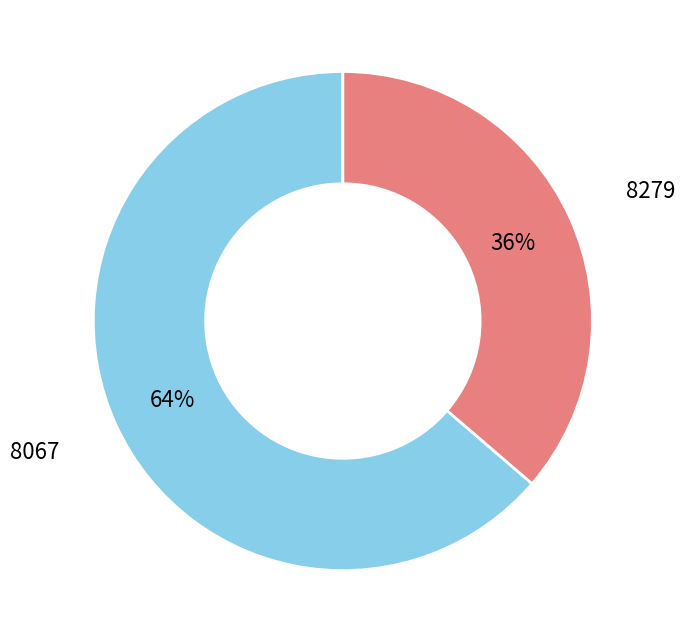

Do 8067 and 8279 together represent more than half of the pie?

Yes